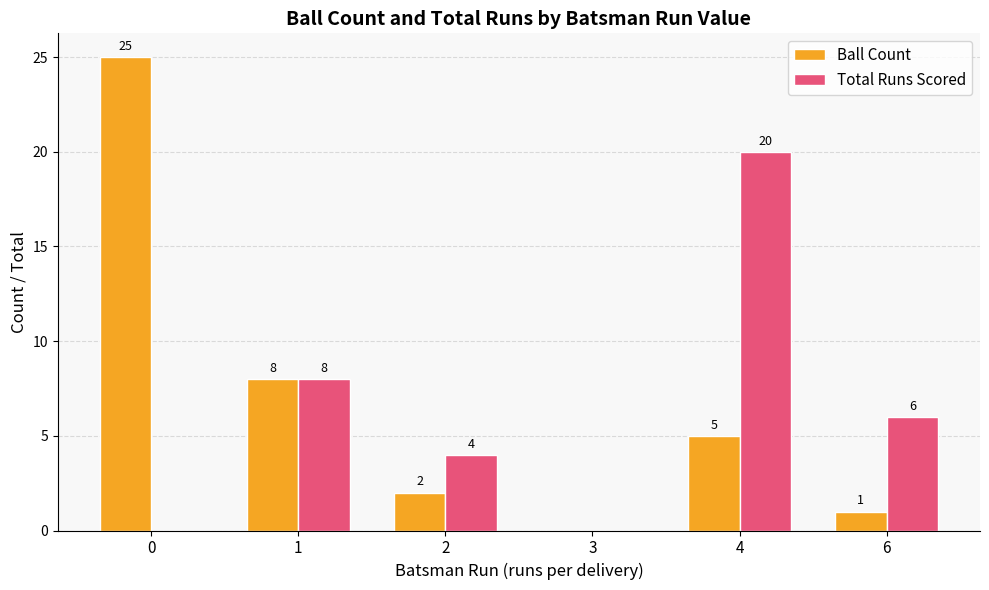

What is the sum of the Total Runs Scored values at 4 and 0?

20